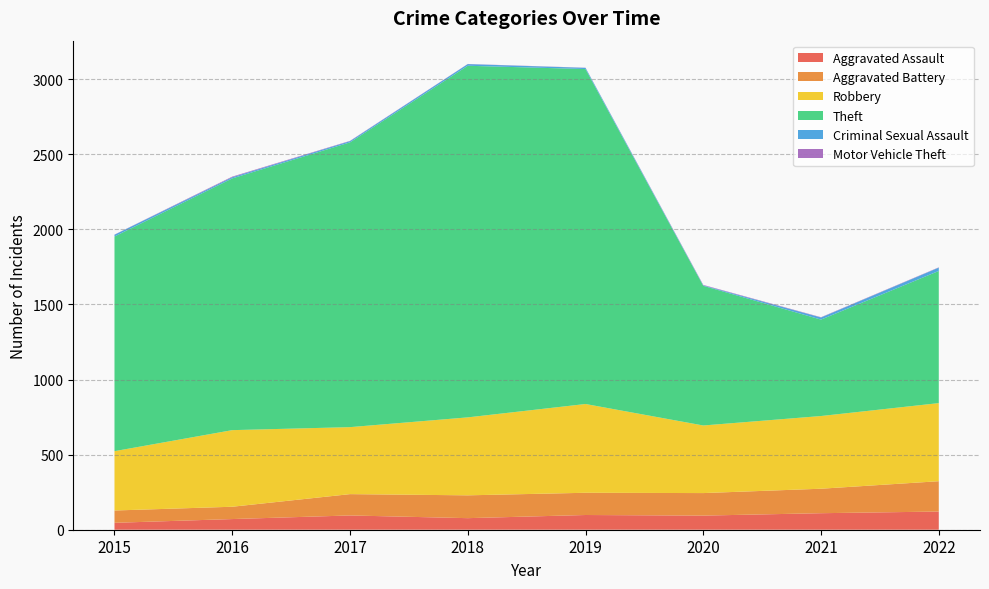

Reading left to right, transcribe all the data shown in this chart.

Aggravated Assault: 2015=46	2016=71	2017=95	2018=77	2019=98	2020=94	2021=110	2022=121
Aggravated Battery: 2015=82	2016=82	2017=142	2018=152	2019=148	2020=150	2021=163	2022=202
Robbery: 2015=395	2016=510	2017=446	2018=519	2019=591	2020=450	2021=484	2022=520
Theft: 2015=1429	2016=1676	2017=1896	2018=2341	2019=2230	2020=930	2021=642	2022=880
Criminal Sexual Assault: 2015=12	2016=8	2017=8	2018=11	2019=8	2020=3	2021=14	2022=22
Motor Vehicle Theft: 2015=1	2016=4	2017=2	2018=1	2019=1	2020=3	2021=2	2022=2